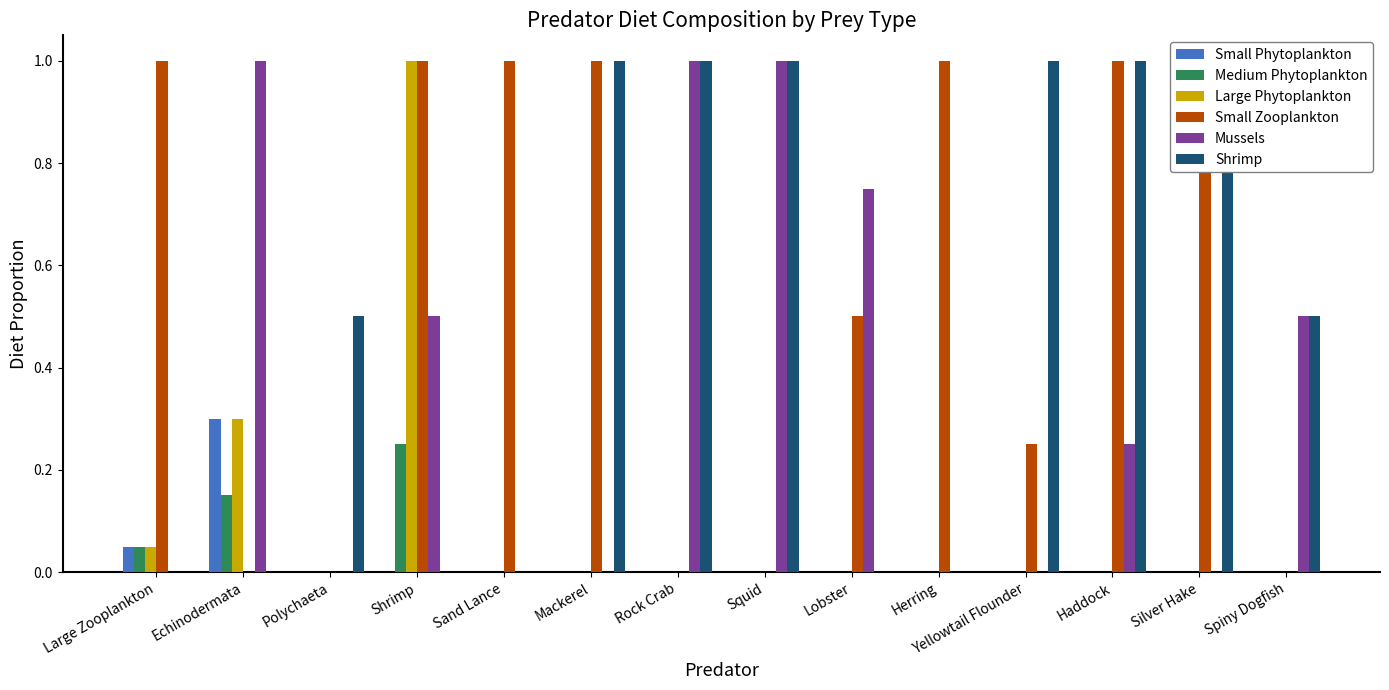

Reading left to right, extract all data points from this chart.

Small Phytoplankton: Large Zooplankton=0.1	Echinodermata=0.3	Polychaeta=0.0	Shrimp=0.0	Sand Lance=0.0	Mackerel=0.0	Rock Crab=0.0	Squid=0.0	Lobster=0.0	Herring=0.0	Yellowtail Flounder=0.0	Haddock=0.0	Silver Hake=0.0	Spiny Dogfish=0.0
Medium Phytoplankton: Large Zooplankton=0.1	Echinodermata=0.1	Polychaeta=0.0	Shrimp=0.2	Sand Lance=0.0	Mackerel=0.0	Rock Crab=0.0	Squid=0.0	Lobster=0.0	Herring=0.0	Yellowtail Flounder=0.0	Haddock=0.0	Silver Hake=0.0	Spiny Dogfish=0.0
Large Phytoplankton: Large Zooplankton=0.1	Echinodermata=0.3	Polychaeta=0.0	Shrimp=1.0	Sand Lance=0.0	Mackerel=0.0	Rock Crab=0.0	Squid=0.0	Lobster=0.0	Herring=0.0	Yellowtail Flounder=0.0	Haddock=0.0	Silver Hake=0.0	Spiny Dogfish=0.0
Small Zooplankton: Large Zooplankton=1.0	Echinodermata=0.0	Polychaeta=0.0	Shrimp=1.0	Sand Lance=1.0	Mackerel=1.0	Rock Crab=0.0	Squid=0.0	Lobster=0.5	Herring=1.0	Yellowtail Flounder=0.2	Haddock=1.0	Silver Hake=1.0	Spiny Dogfish=0.0
Mussels: Large Zooplankton=0.0	Echinodermata=1.0	Polychaeta=0.0	Shrimp=0.5	Sand Lance=0.0	Mackerel=0.0	Rock Crab=1.0	Squid=1.0	Lobster=0.8	Herring=0.0	Yellowtail Flounder=0.0	Haddock=0.2	Silver Hake=0.0	Spiny Dogfish=0.5
Shrimp: Large Zooplankton=0.0	Echinodermata=0.0	Polychaeta=0.5	Shrimp=0.0	Sand Lance=0.0	Mackerel=1.0	Rock Crab=1.0	Squid=1.0	Lobster=0.0	Herring=0.0	Yellowtail Flounder=1.0	Haddock=1.0	Silver Hake=1.0	Spiny Dogfish=0.5